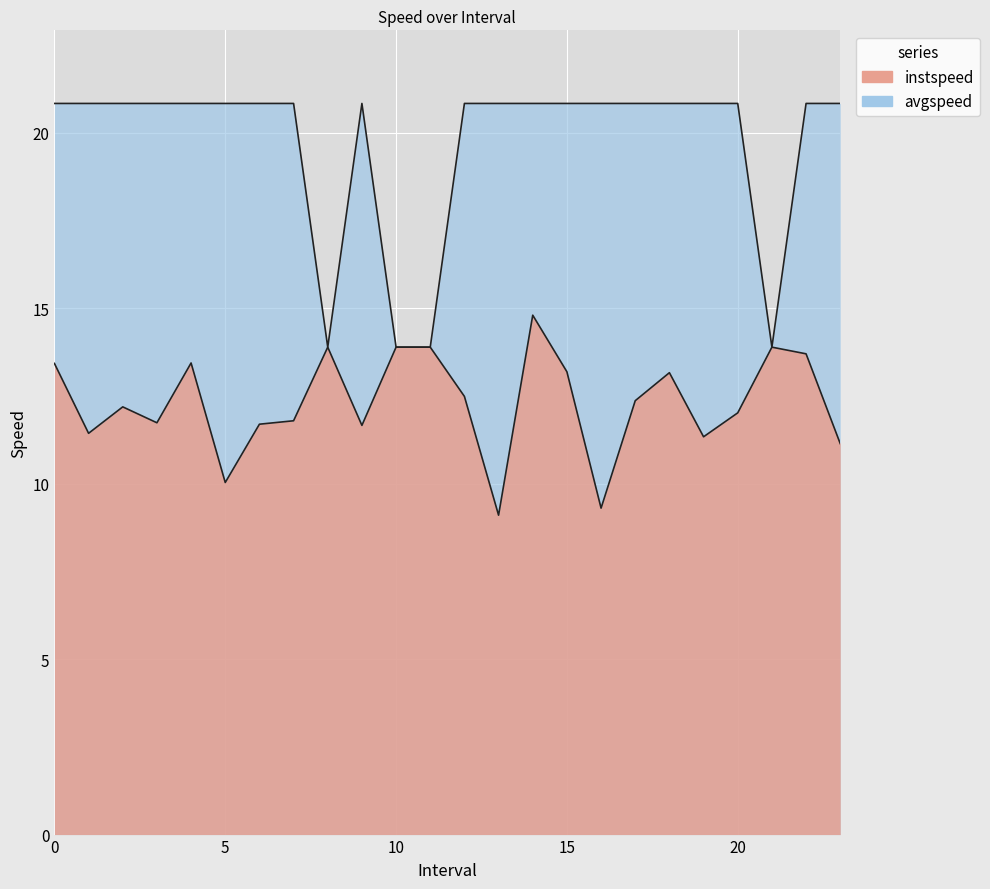

How many interior local valleys does the instspeed series have?

7